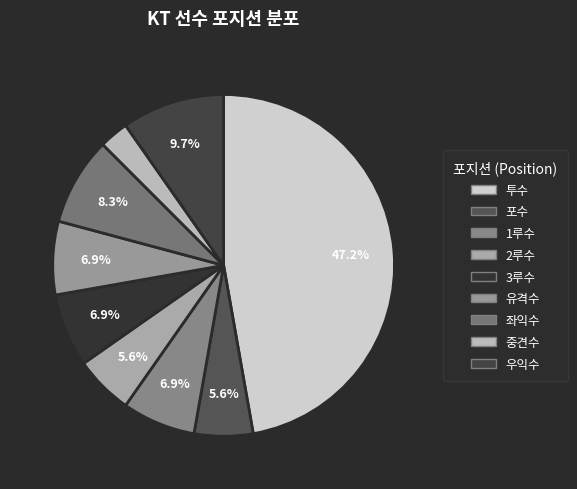

How many slices are in this pie chart?

9